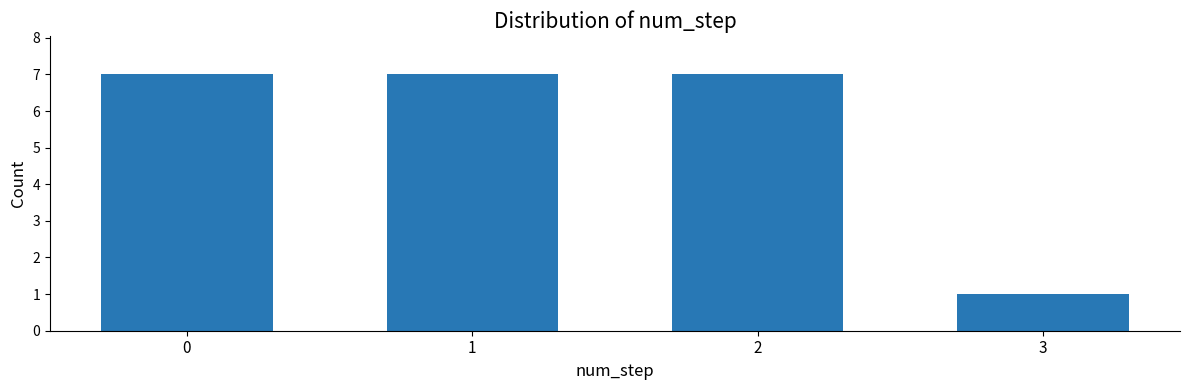

Reading left to right, transcribe all the data shown in this chart.

7	7	7	1